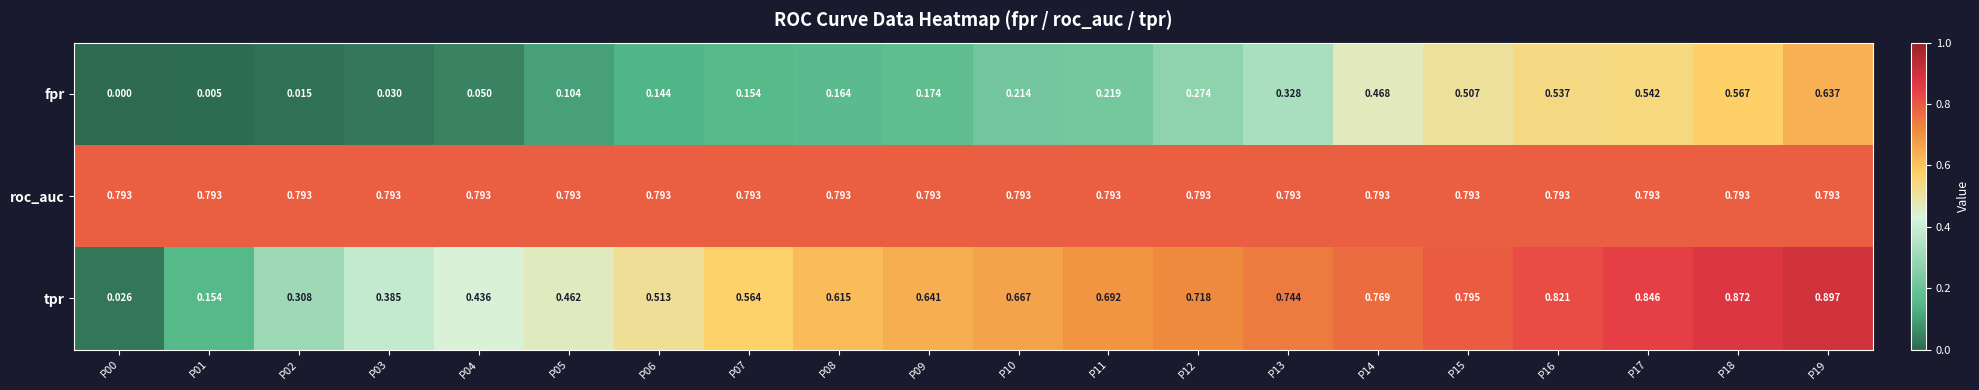

Which series has the largest total across all categories?

roc_auc